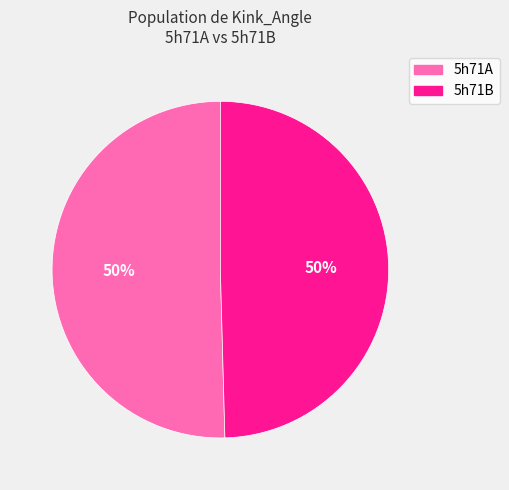

To the nearest percent, what is the combined percentage of 5h71B and 5h71A?

100%